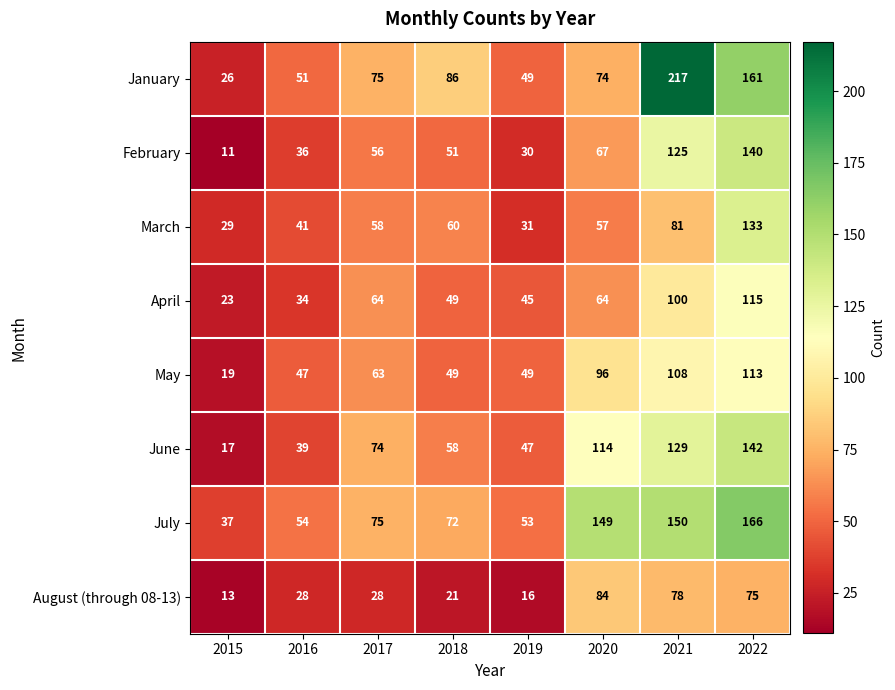

The value of July at 2021 is 81. True or false?

False